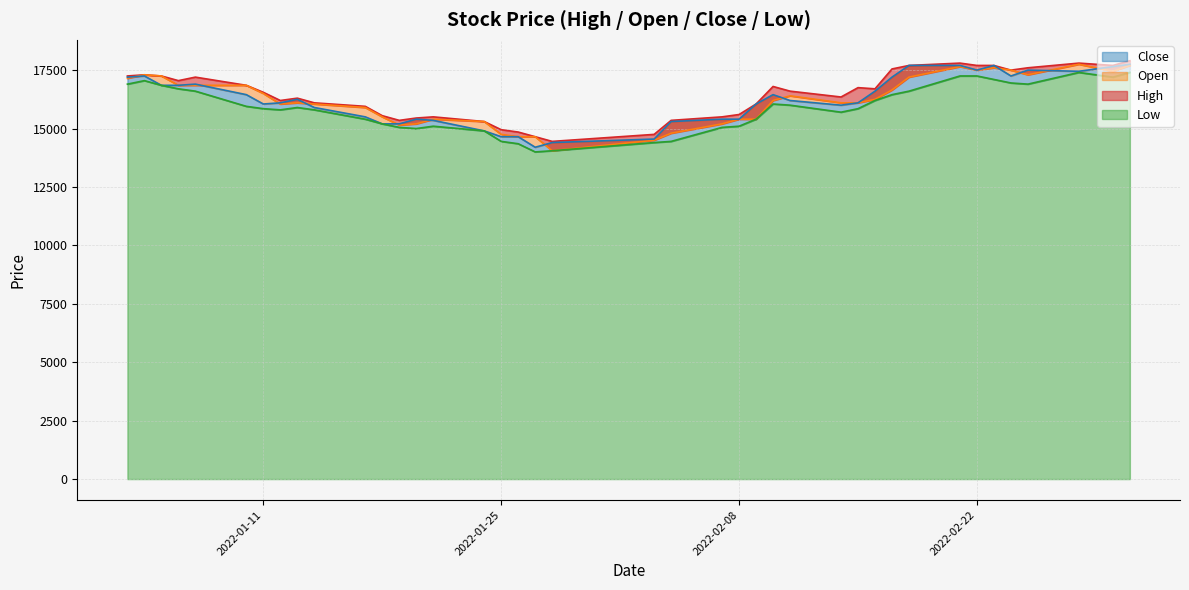

At which label is Open closest to 15900?

2022-01-17